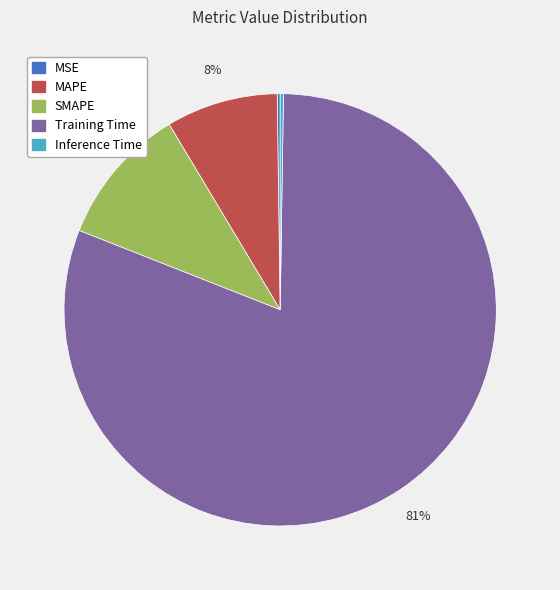

To the nearest percent, what is the average slice percentage?

20%